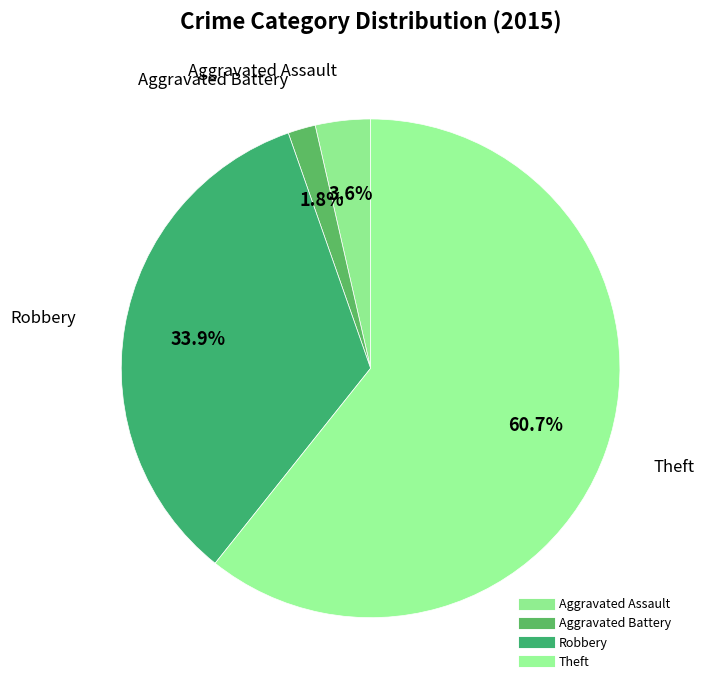

How many slices are in this pie chart?

4